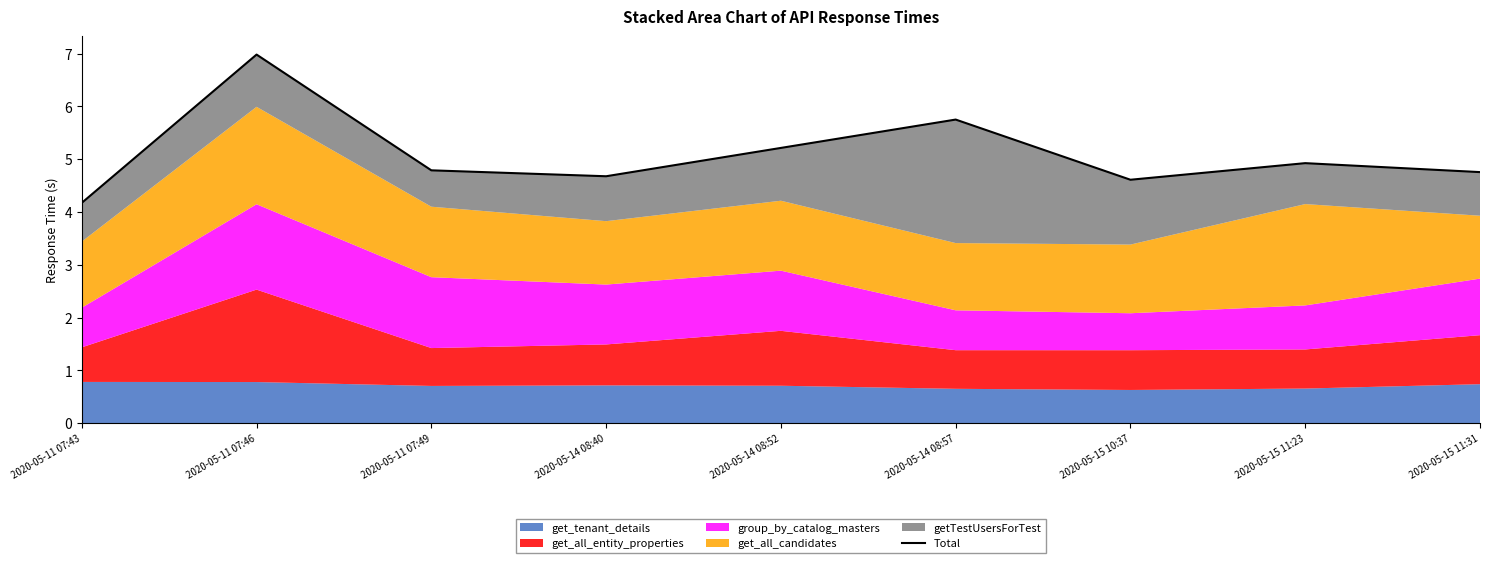

What is the average value?

5.1